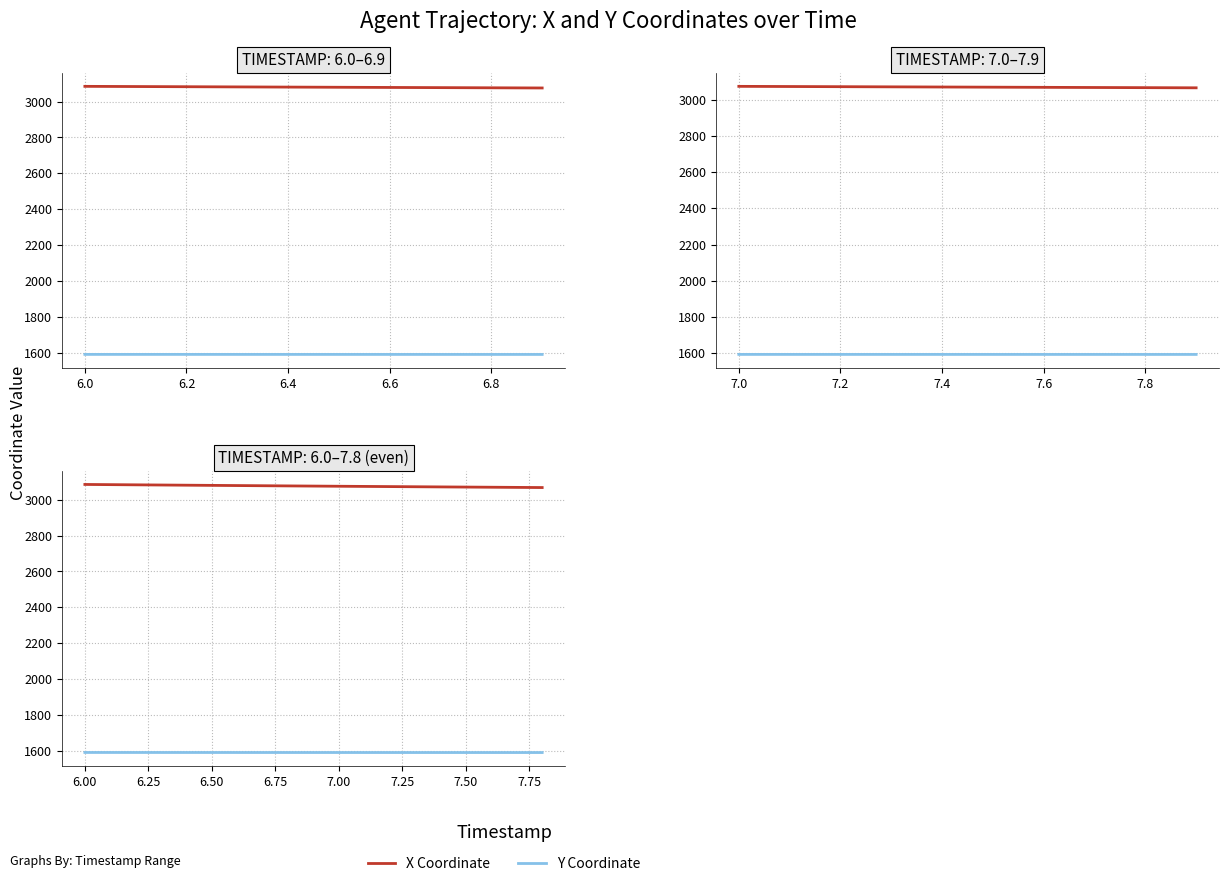

The value of X Coordinate at 8 is 982.4. True or false?

False